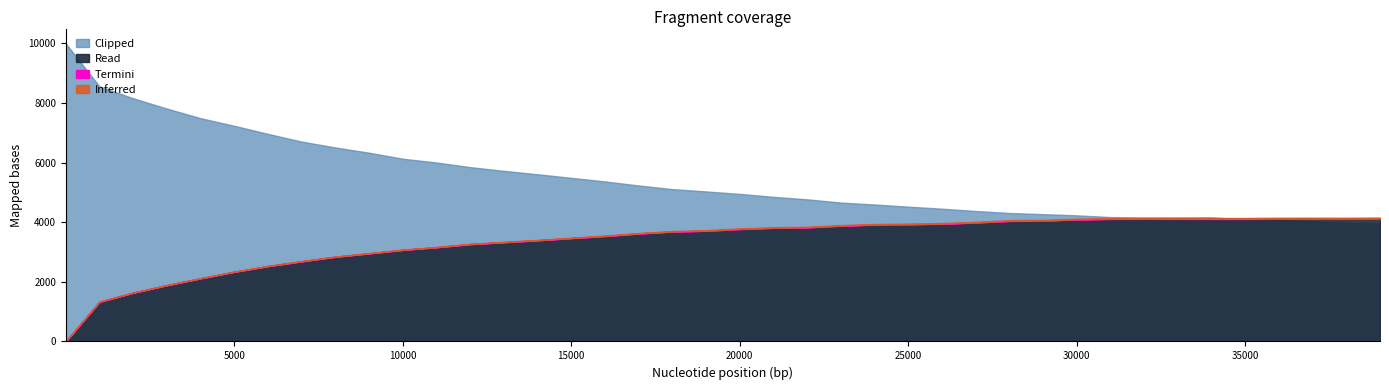

What is the sum of the Read values at 23 and 35?

7991.0